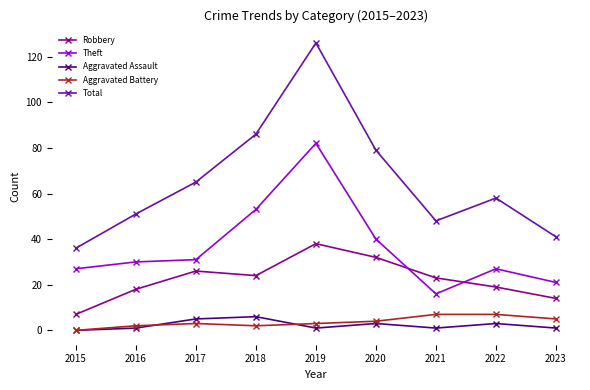

Reading left to right, what are all the values shown in this chart?

Robbery: 2015=7	2016=18	2017=26	2018=24	2019=38	2020=32	2021=23	2022=19	2023=14
Theft: 2015=27	2016=30	2017=31	2018=53	2019=82	2020=40	2021=16	2022=27	2023=21
Aggravated Assault: 2015=0	2016=1	2017=5	2018=6	2019=1	2020=3	2021=1	2022=3	2023=1
Aggravated Battery: 2015=0	2016=2	2017=3	2018=2	2019=3	2020=4	2021=7	2022=7	2023=5
Total: 2015=36	2016=51	2017=65	2018=86	2019=126	2020=79	2021=48	2022=58	2023=41